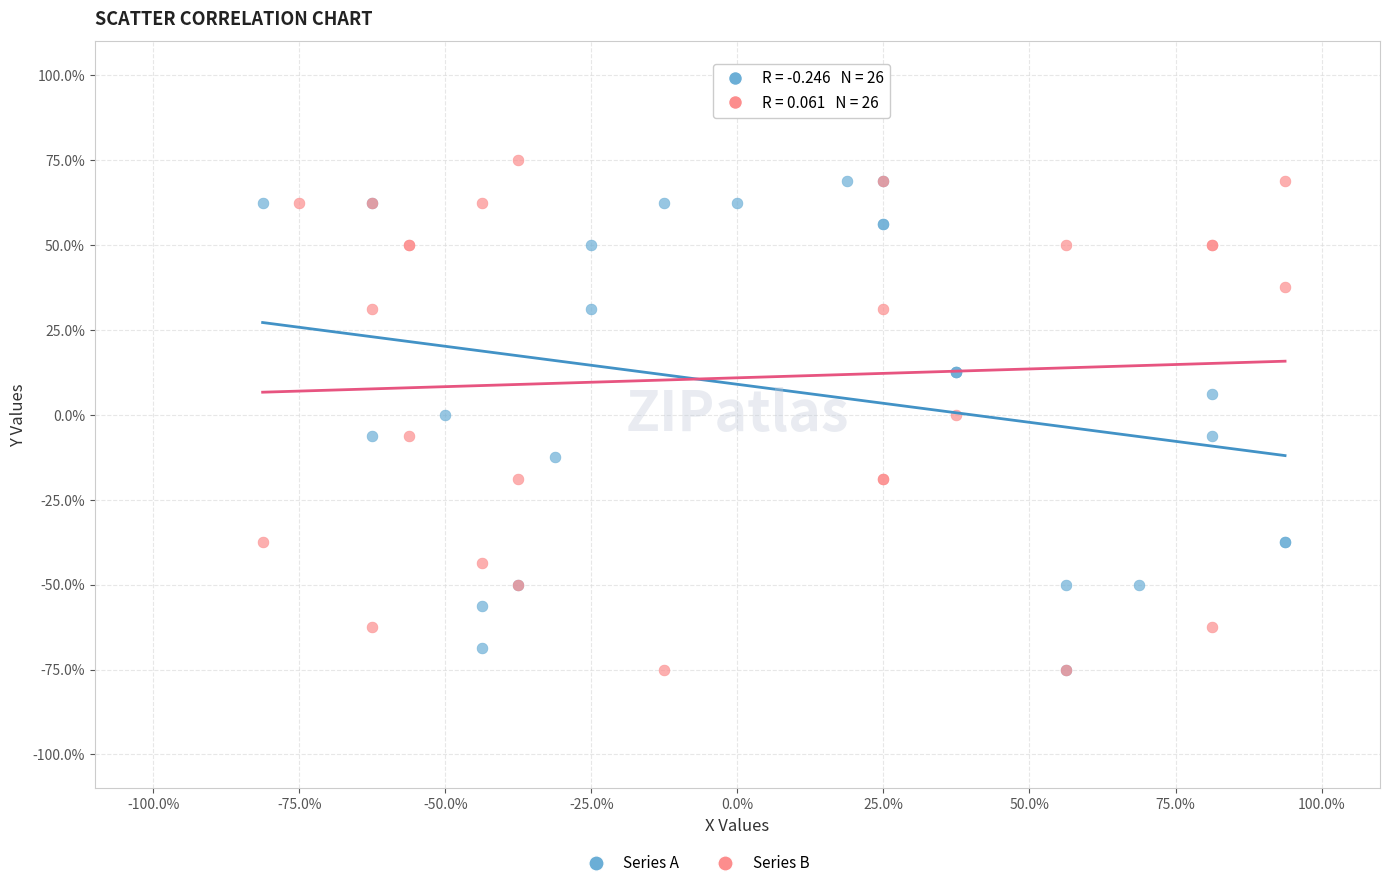

Which series has the largest Y range (max minus min)?

Series B